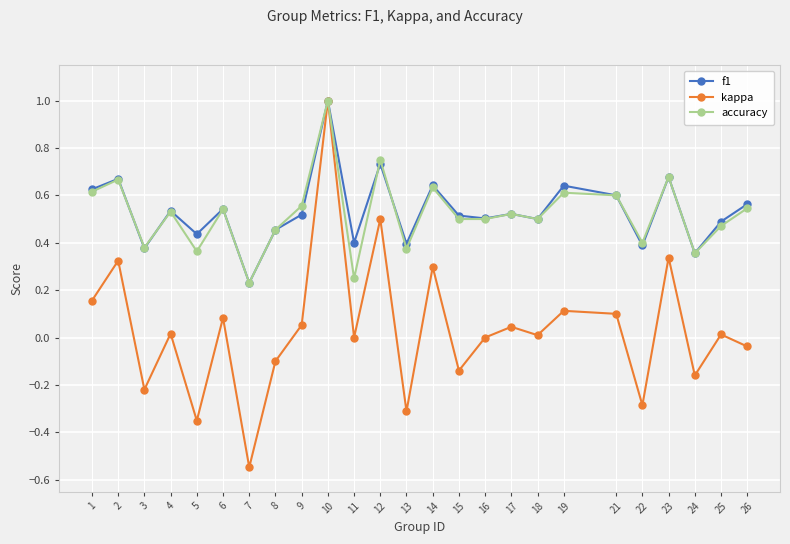

At which category does accuracy reach its first local peak?

2